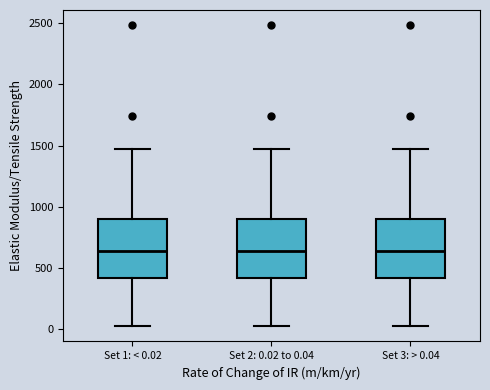

Reading left to right, transcribe this box plot: for each box, give where its median line is, the range the box spans, and where its two whiskers end, as read against the y-axis. The values are not printed on the chart, so give them approximately, as read against the axis.

Set 1: < 0.02: median 650, box 400 to 900, whiskers 0 to 1450
Set 2: 0.02 to 0.04: median 650, box 400 to 900, whiskers 0 to 1450
Set 3: > 0.04: median 650, box 400 to 900, whiskers 0 to 1450